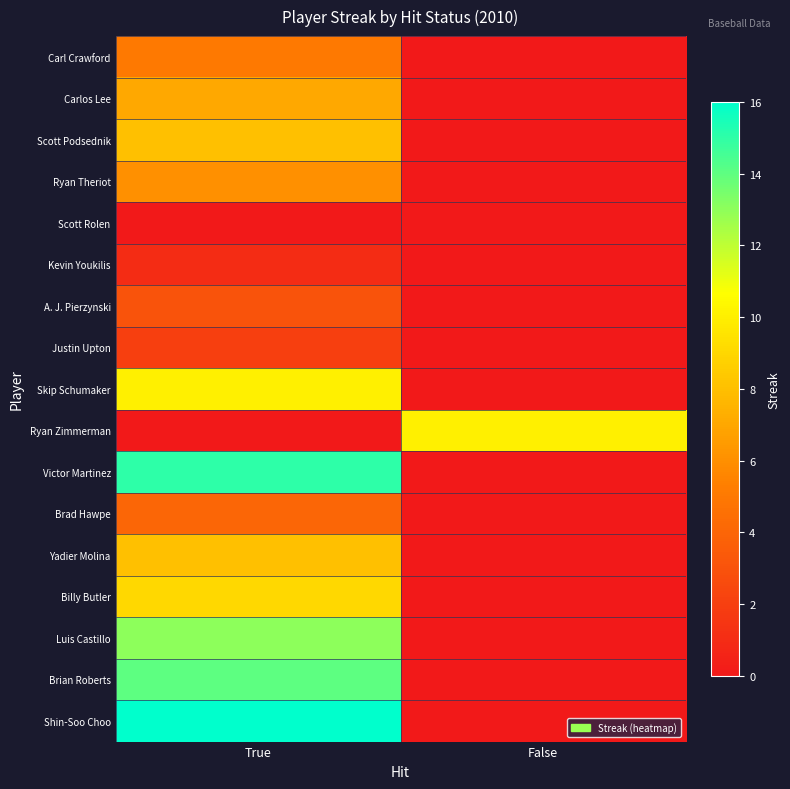

Rank the series by their maximum value, from highest to lowest.

Shin-Soo Choo, Victor Martinez, Brian Roberts, Luis Castillo, Skip Schumaker, Ryan Zimmerman, Billy Butler, Scott Podsednik, Yadier Molina, Carlos Lee, Ryan Theriot, Carl Crawford, Brad Hawpe, A. J. Pierzynski, Justin Upton, Kevin Youkilis, Scott Rolen